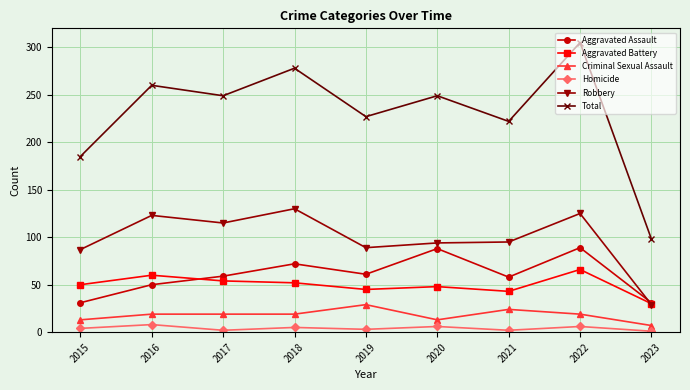

Where is the first local maximum for Robbery?

2016